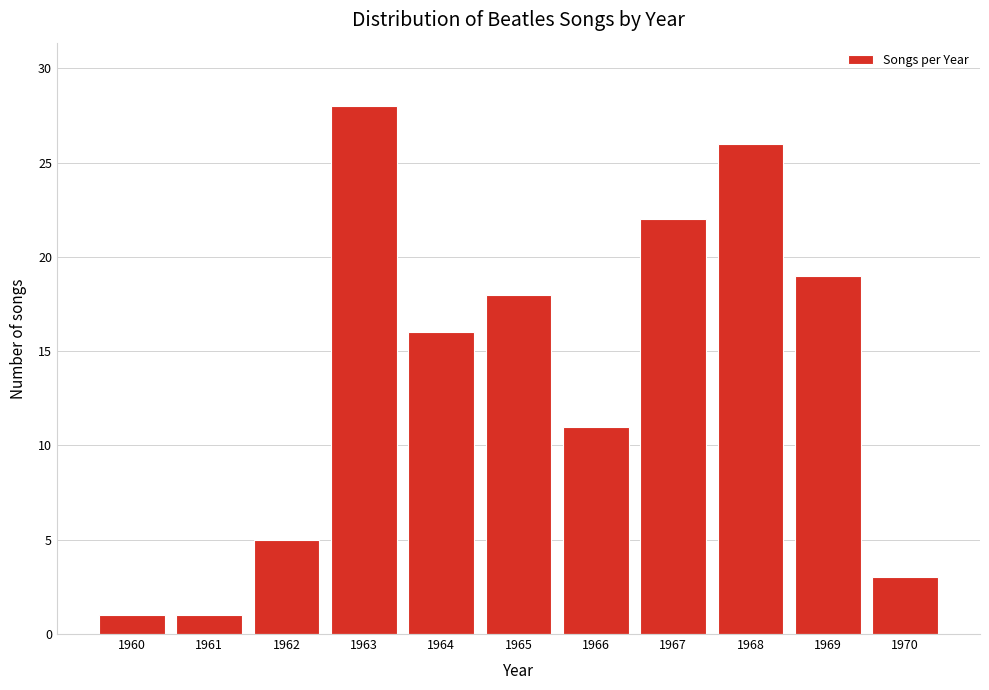

Reading left to right, extract all data points from this chart.

1	1	5	28	16	18	11	22	26	19	3